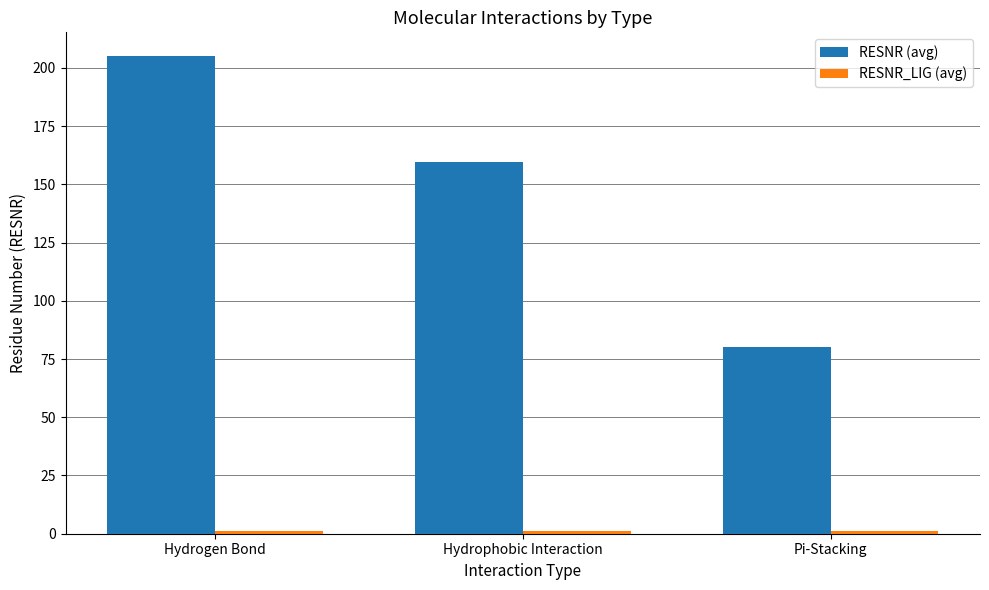

At which label is RESNR (avg) closest to 142?

Hydrophobic Interaction